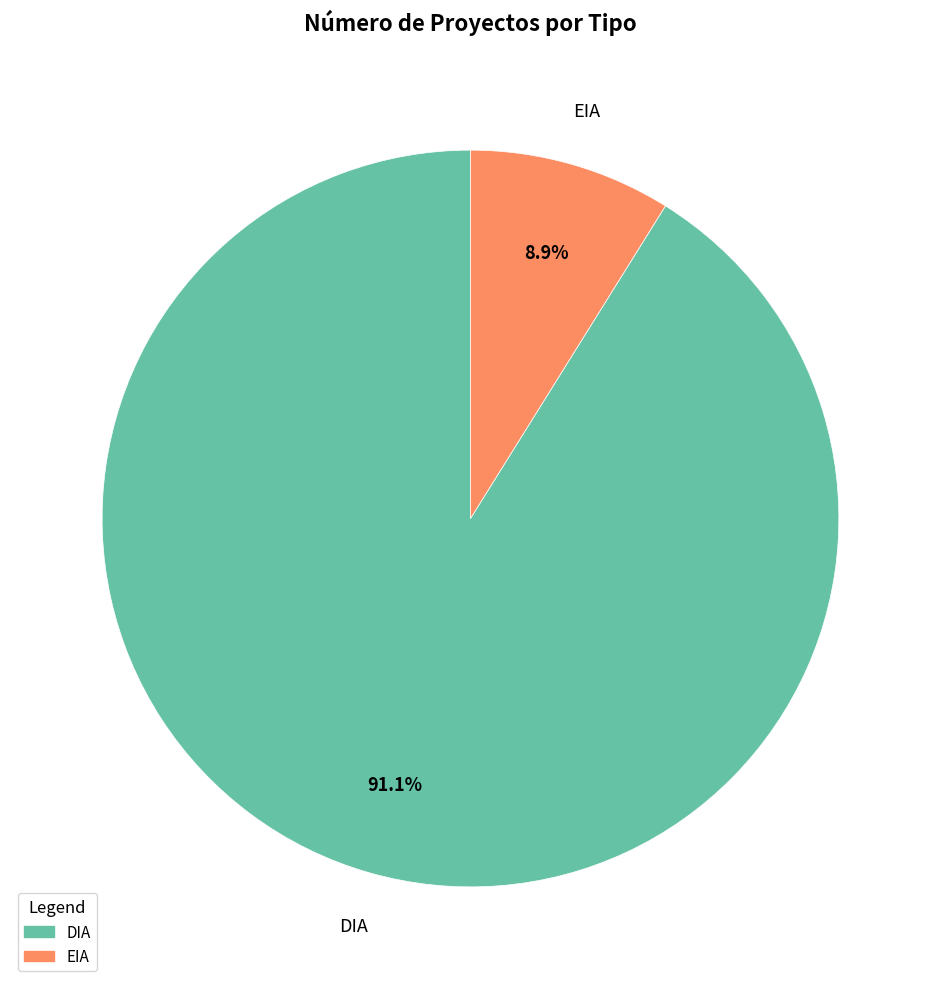

What percentage is NOT represented by EIA?

91.1%